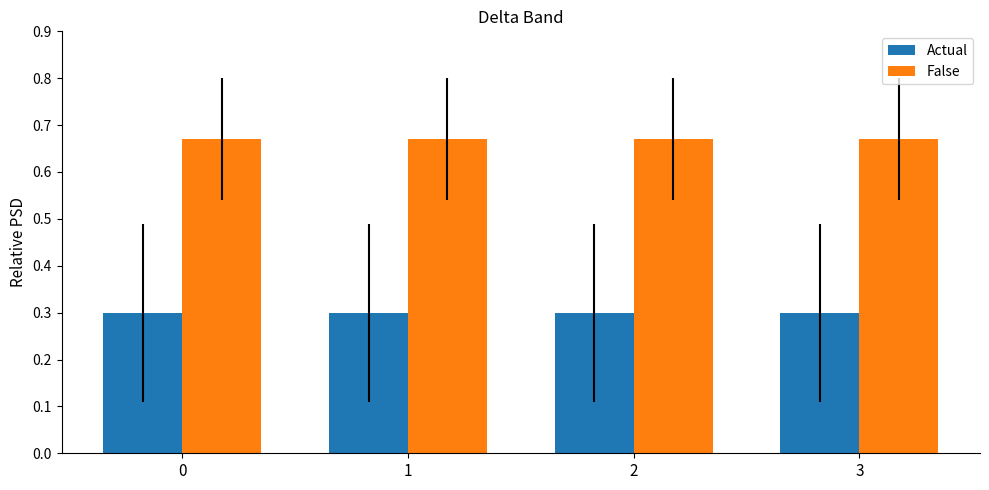

What is the difference between the highest and lowest values at 1?

0.4